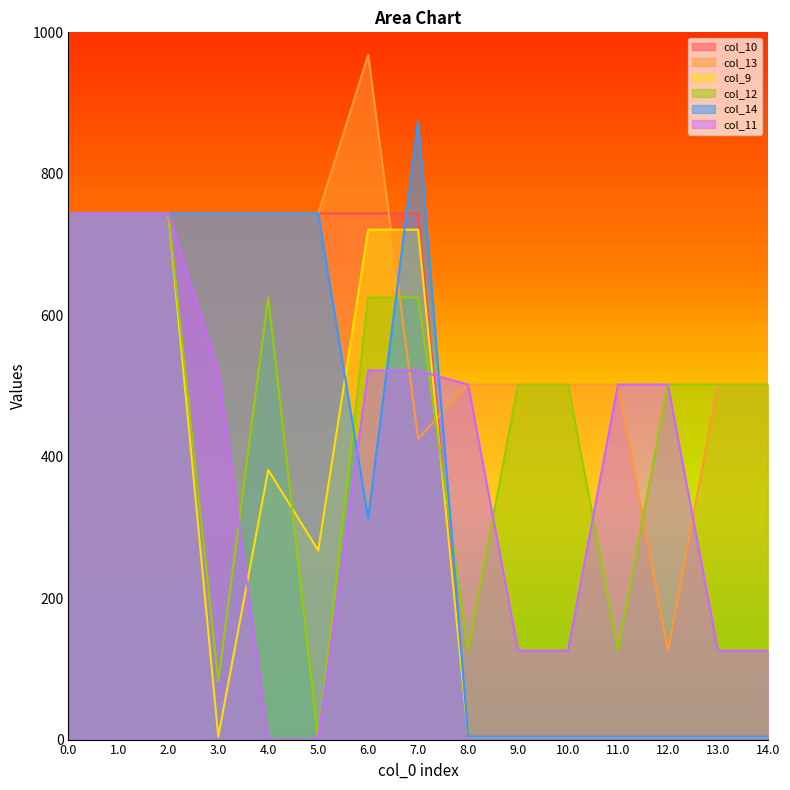

At which category does col_9 reach its first local valley?

3.0